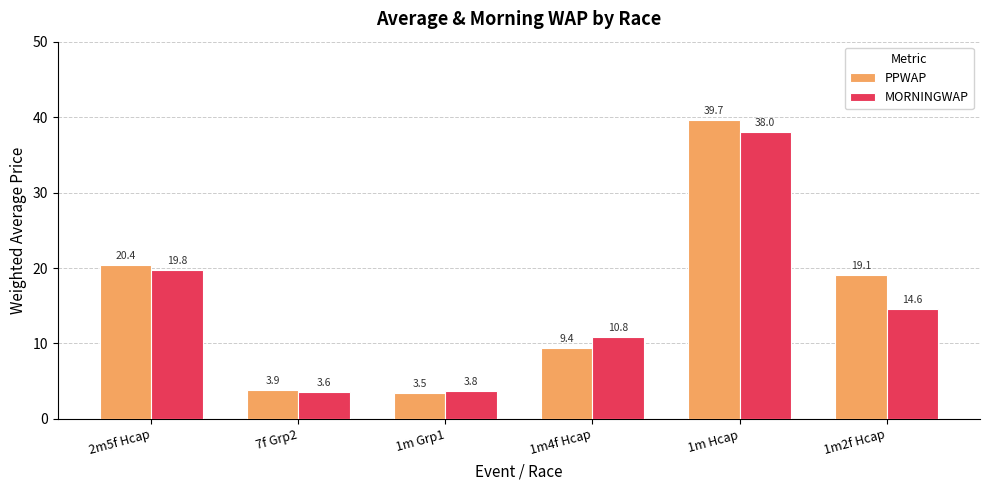

What is the total value across all series at 7f Grp2?

7.5